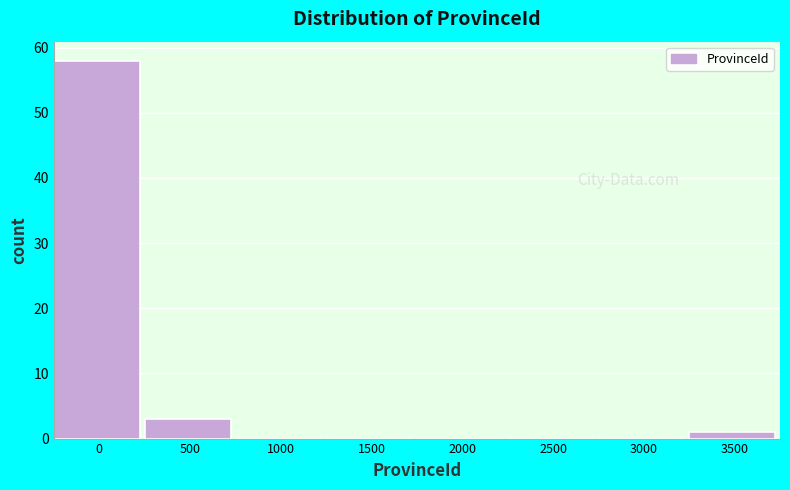

Reading left to right, extract all data points from this chart.

0=58	500=3	1000=0	1500=0	2000=0	2500=0	3000=0	3500=1